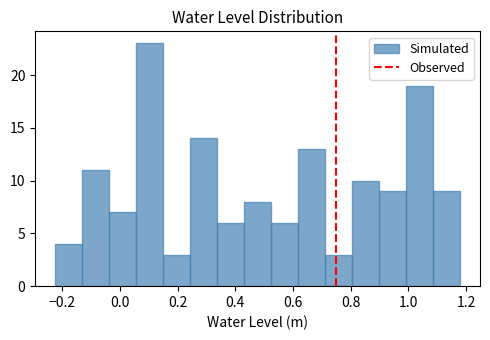

Reading left to right, transcribe this chart: for each bar, give the range it covers on the x-axis and its height. Neither the bar edges nor the heights are printed on the chart, so give them approximately, as read against the axes.

-0.22 to -0.12: 4
-0.12 to -0.04: 11
-0.04 to 0.06: 7
0.06 to 0.16: 23
0.16 to 0.24: 3
0.24 to 0.34: 14
0.34 to 0.44: 6
0.44 to 0.52: 8
0.52 to 0.62: 6
0.62 to 0.72: 13
0.72 to 0.80: 3
0.80 to 0.90: 10
0.90 to 1.00: 9
1.00 to 1.08: 19
1.08 to 1.18: 9